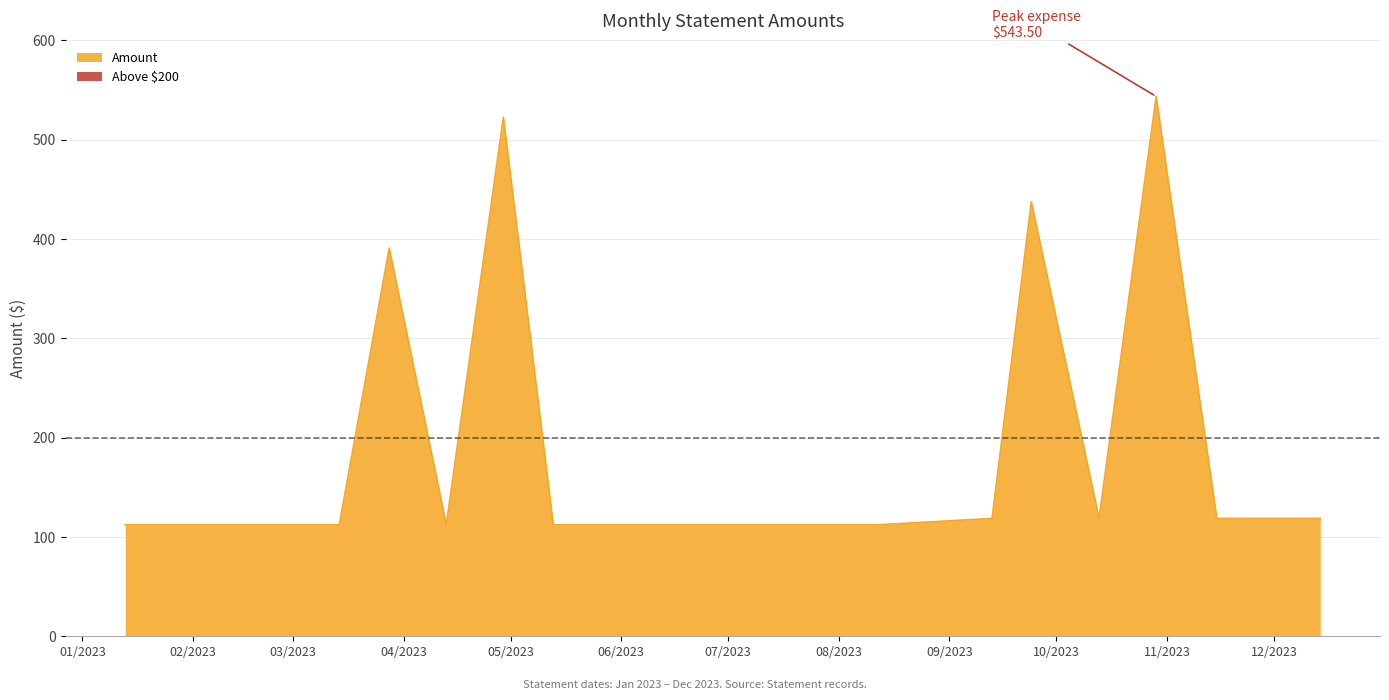

Does the chart have visible grid lines?

Yes